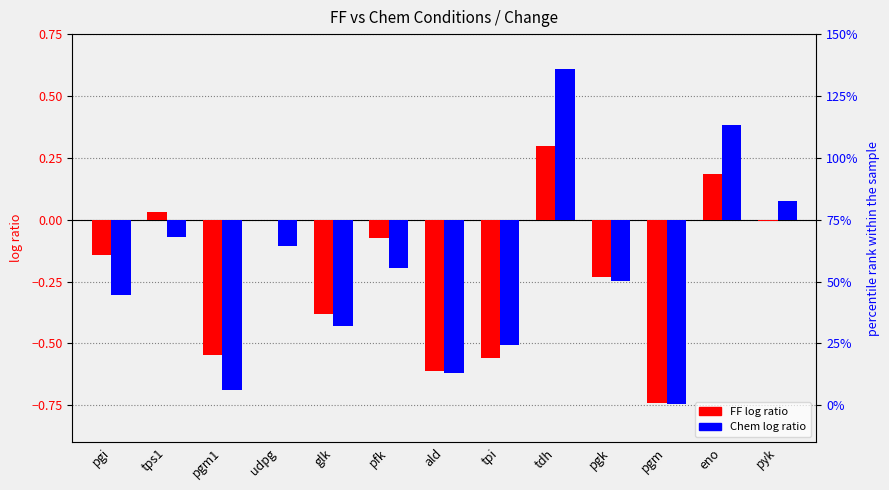

The Chem Change series shows 0.1 at pyk. True or false?

True